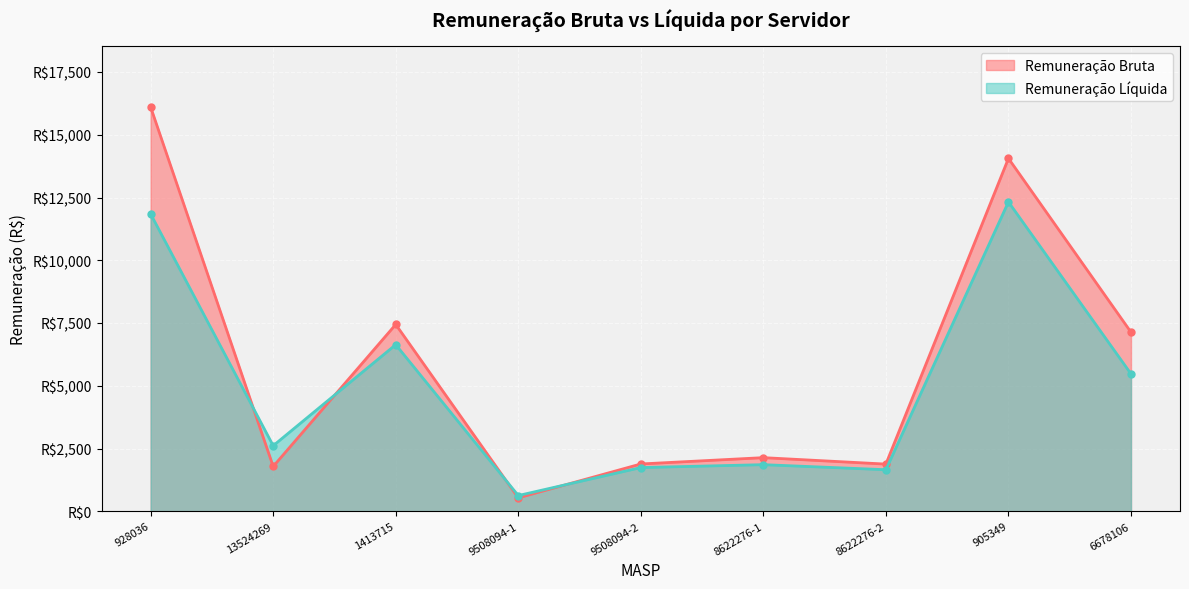

How many data points does each series have?

9